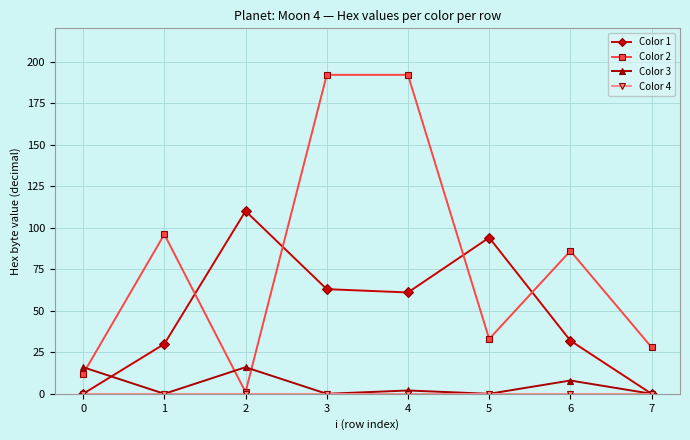

The Color 3 series shows 0 at 5. True or false?

True